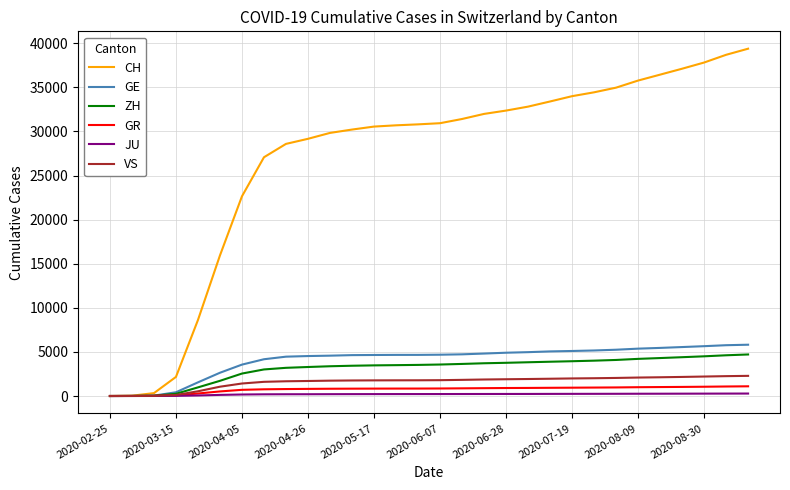

What is the maximum value for VS?

2285